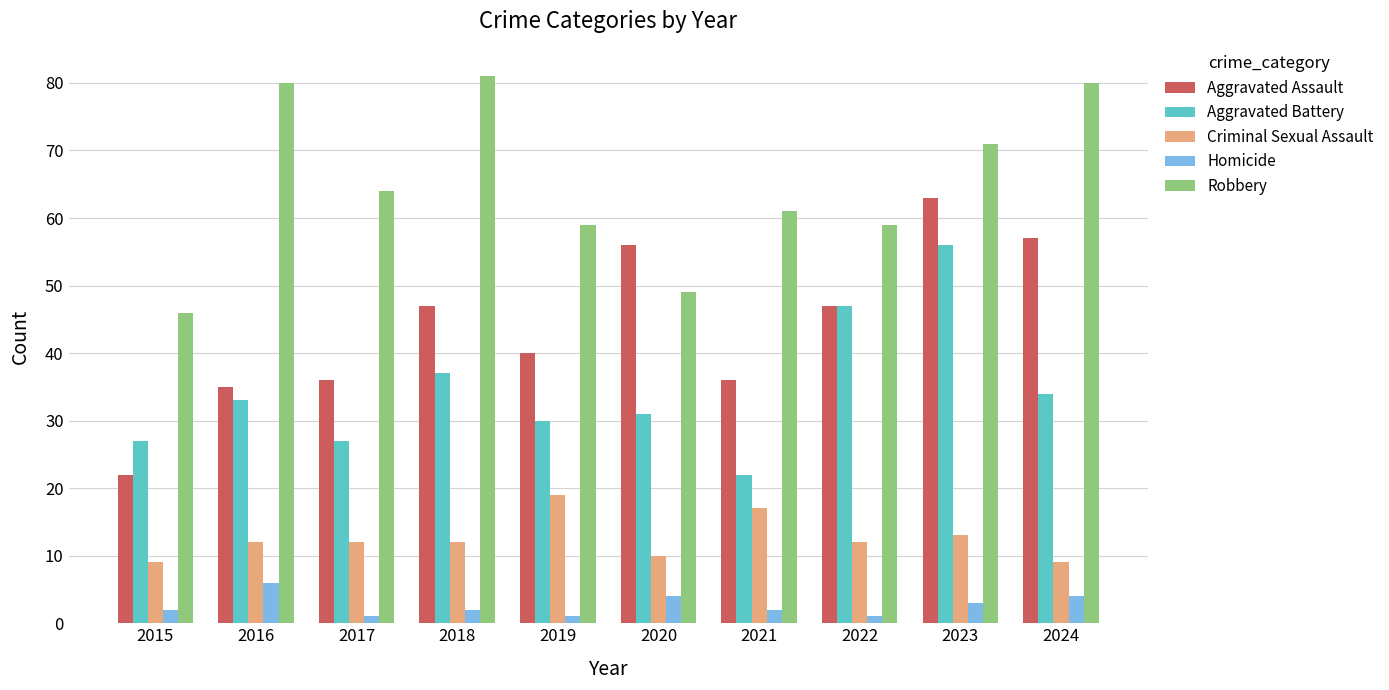

Which category has the lowest value in the Aggravated Assault series?

2015